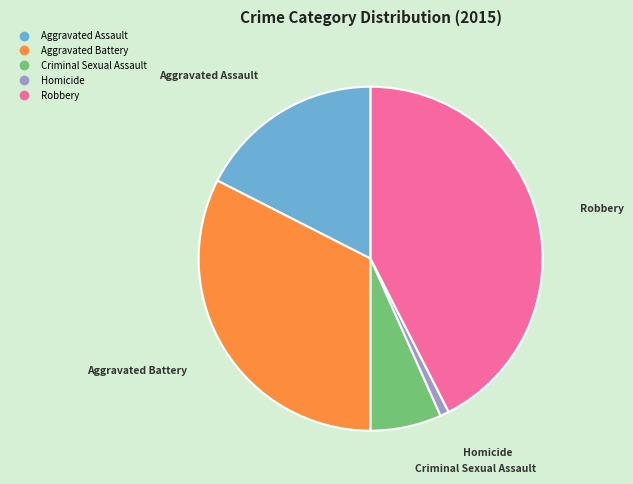

Is there a majority slice in this chart?

No